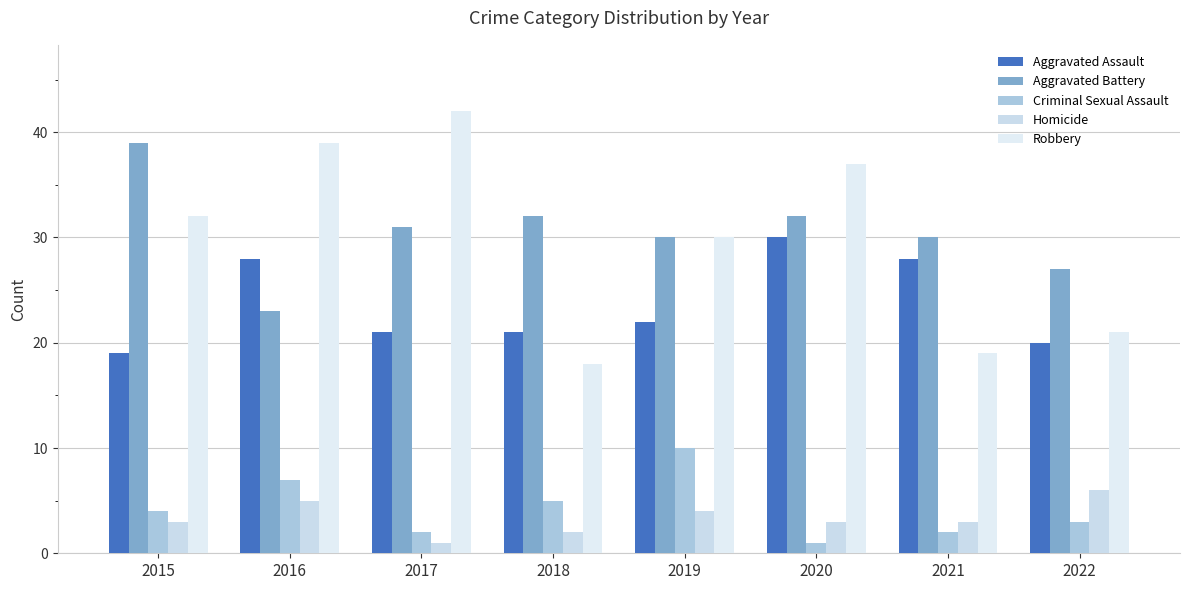

What is the value of the Robbery bar at the 4th from the left?

18